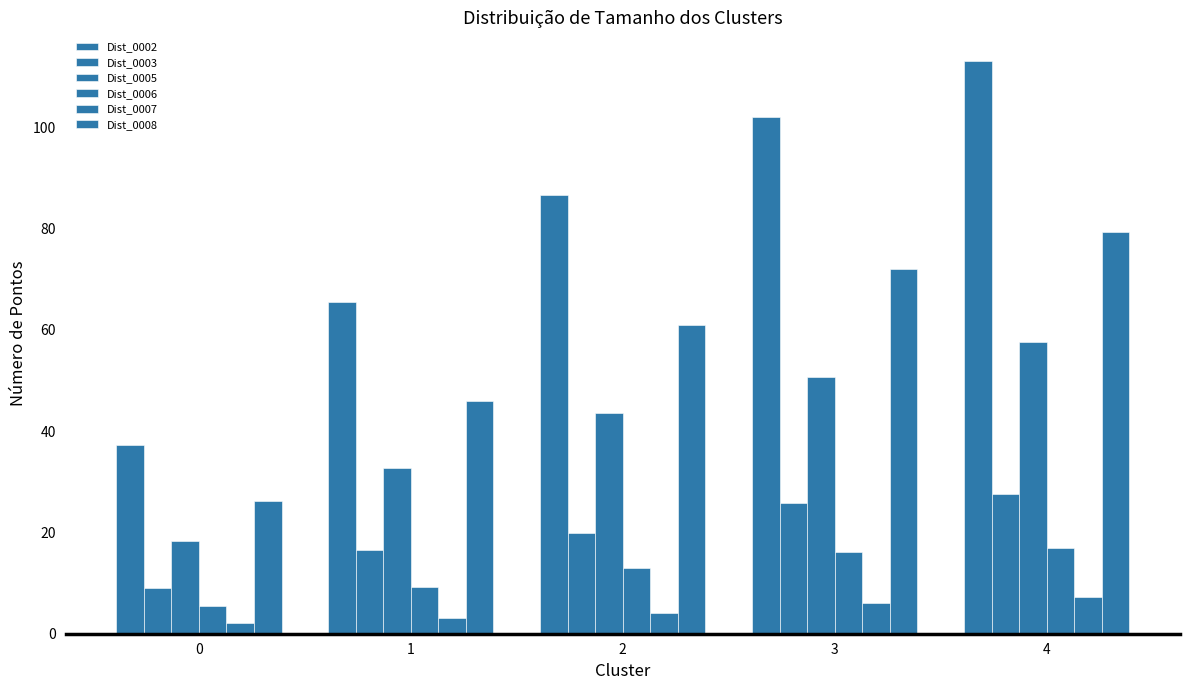

Are the bars horizontal?

No